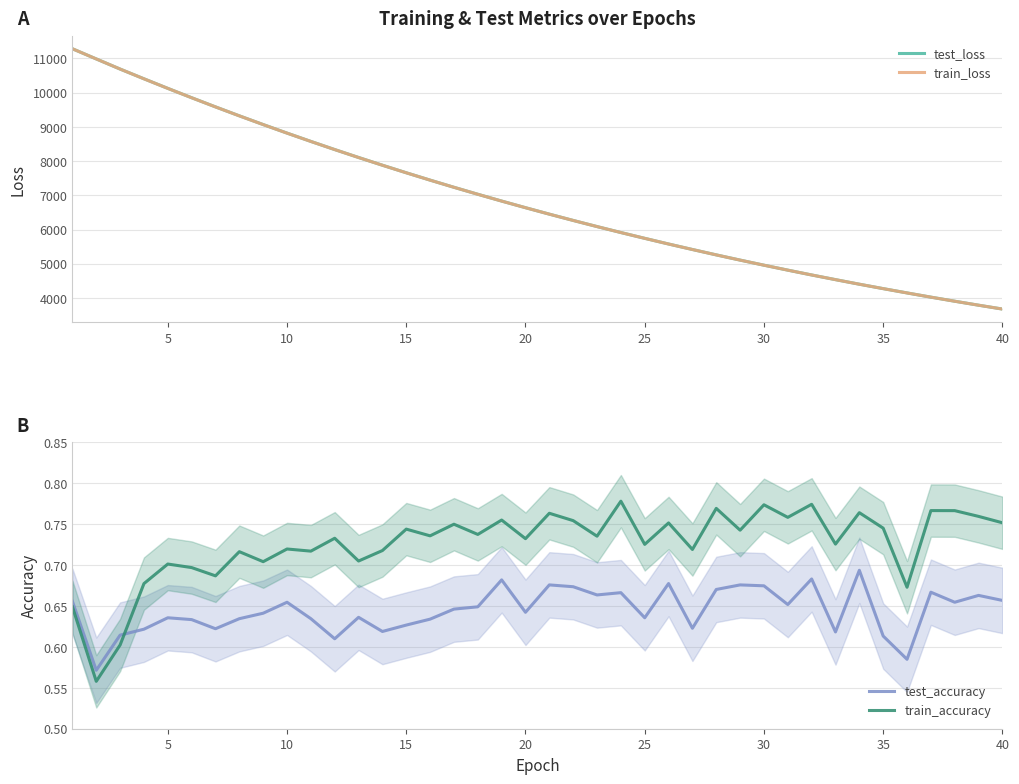

What is the lowest value of the train_loss series?

3676.9